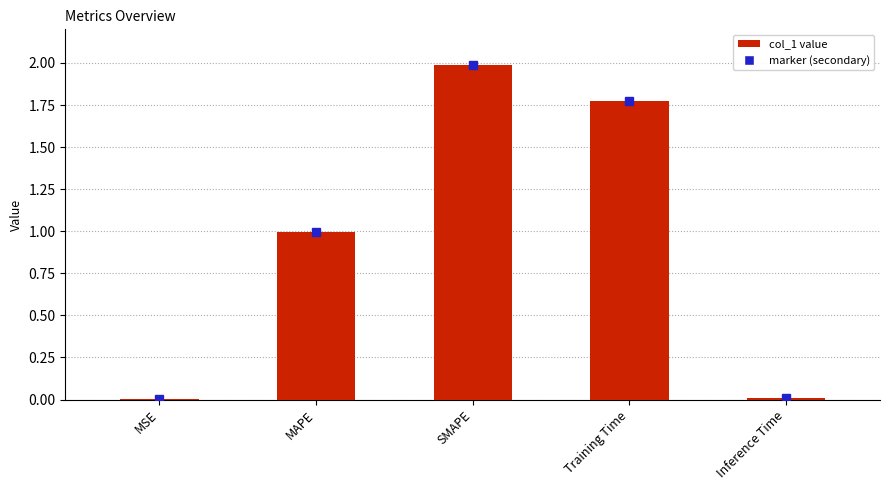

Between MAPE and Inference Time, which is larger?

MAPE